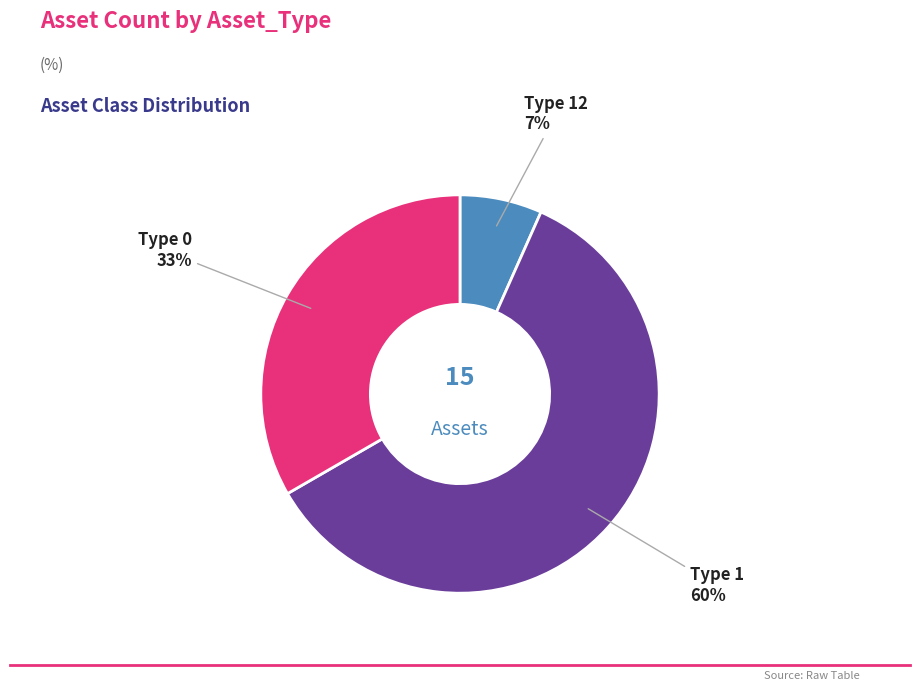

Does any single category account for the majority?

Yes